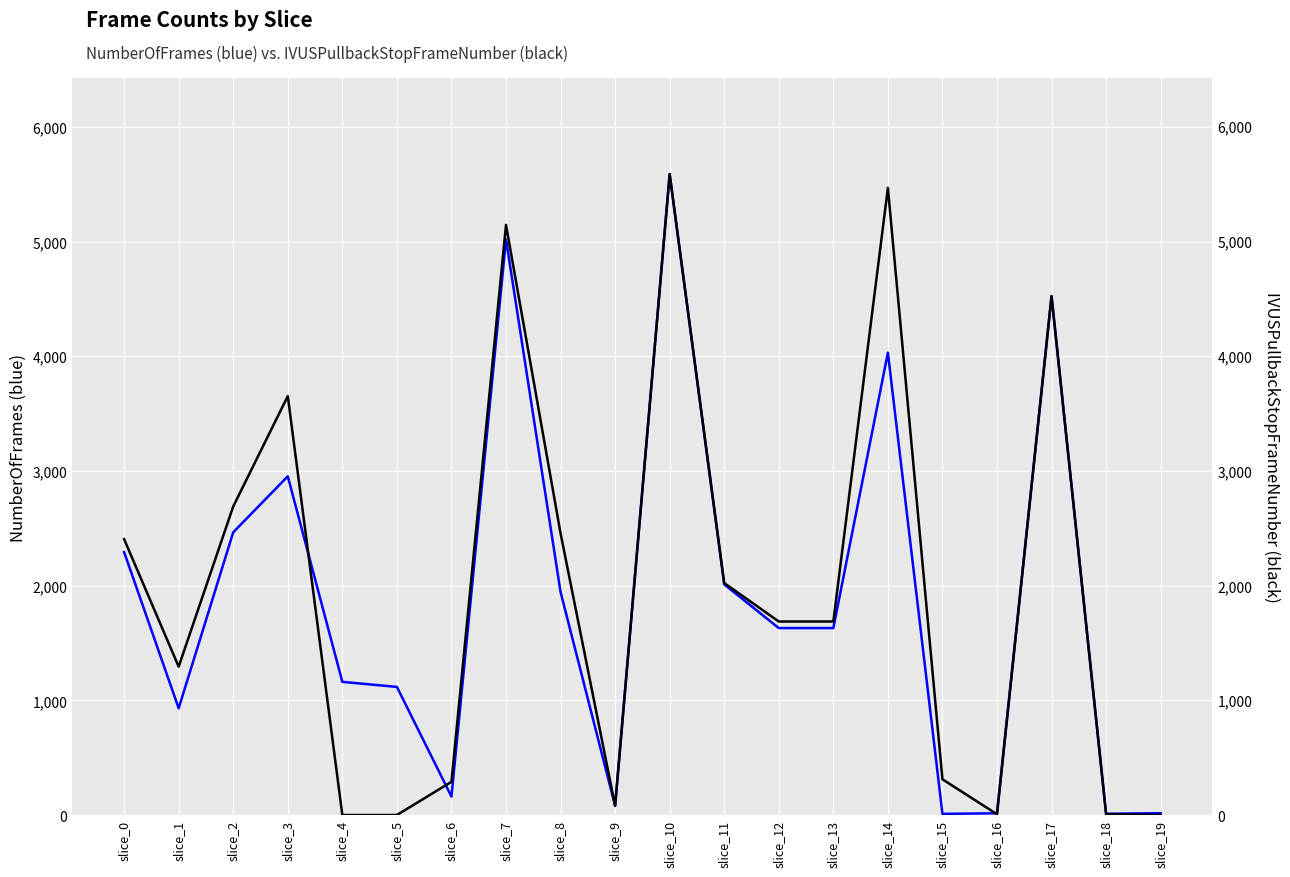

How many lines are shown in the chart?

2